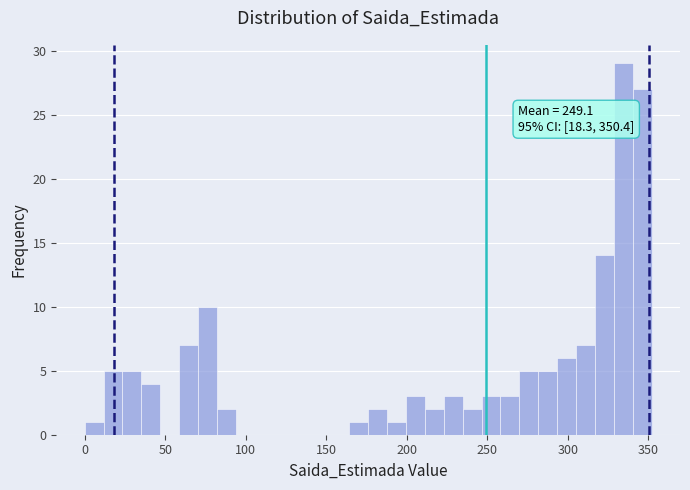

Around what value on the x-axis is the tallest bar? Give the approximate position of its centre, as read against the axis.

335